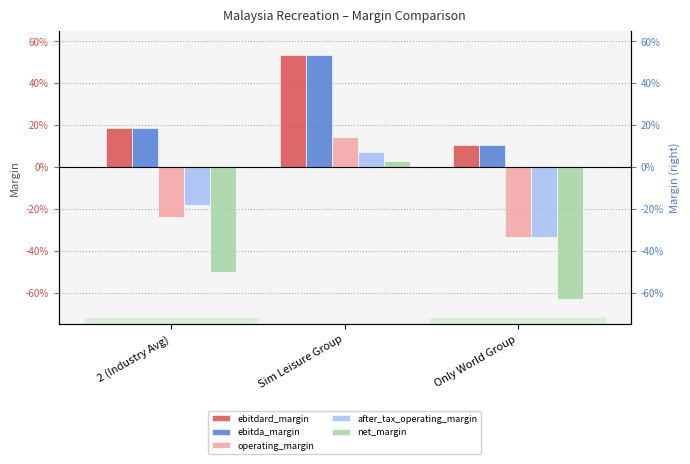

What is the value of the after_tax_operating_margin bar at the 1st from the left?

-0.2